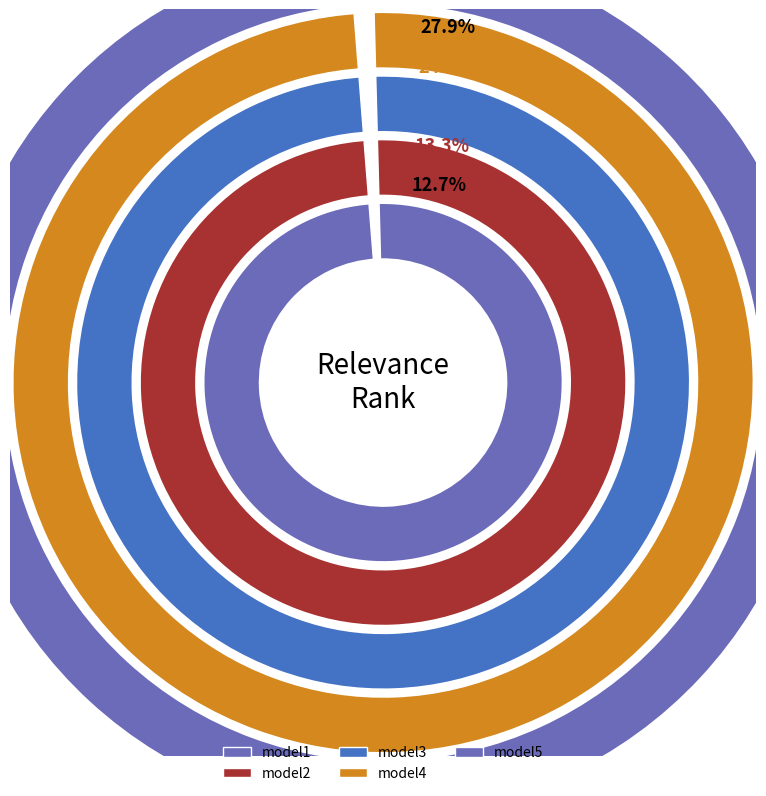

Rank the categories by value from lowest to highest.

model1, model2, model3, model4, model5